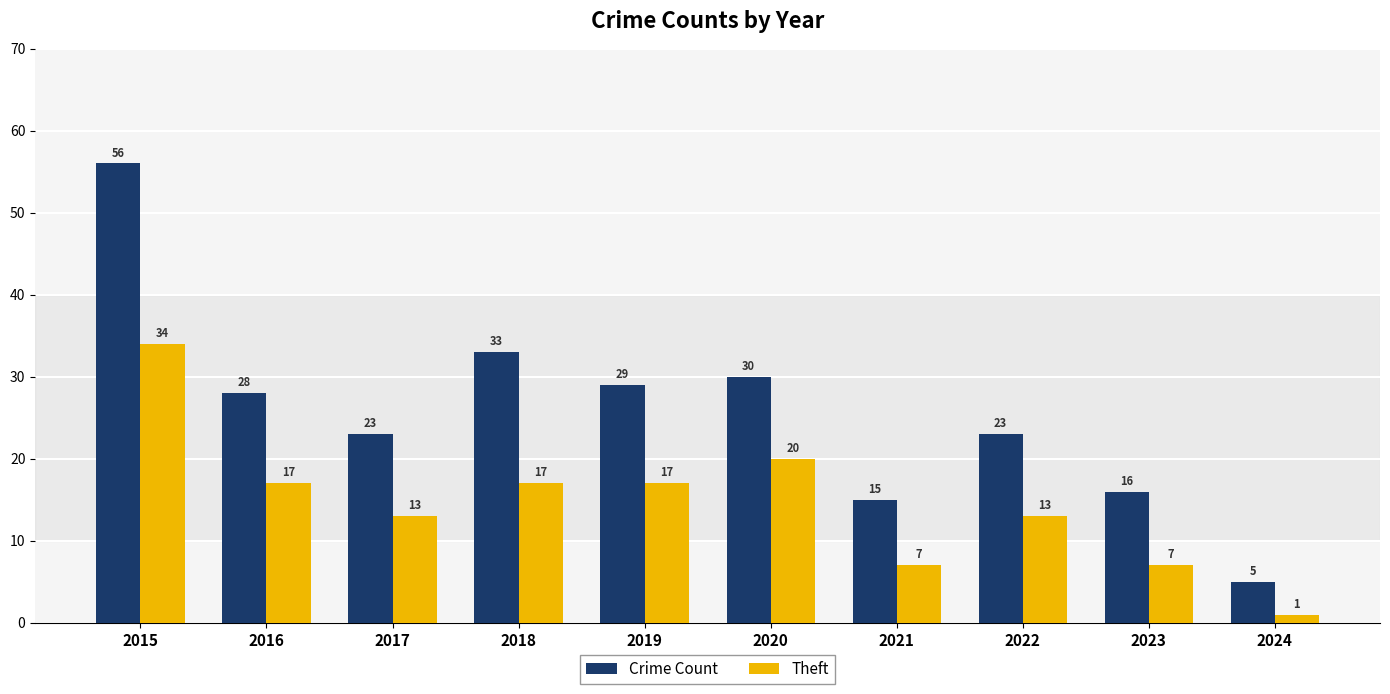

Are the bars horizontal?

No